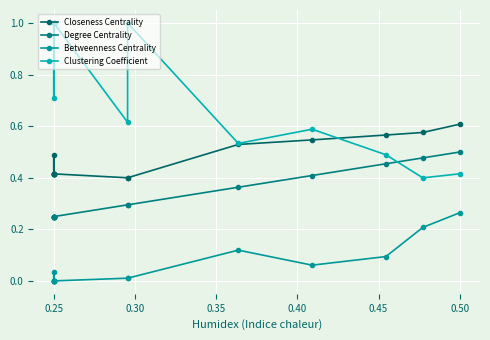

What are all the series names shown in the legend?

Closeness Centrality, Degree Centrality, Betweenness Centrality, Clustering Coefficient